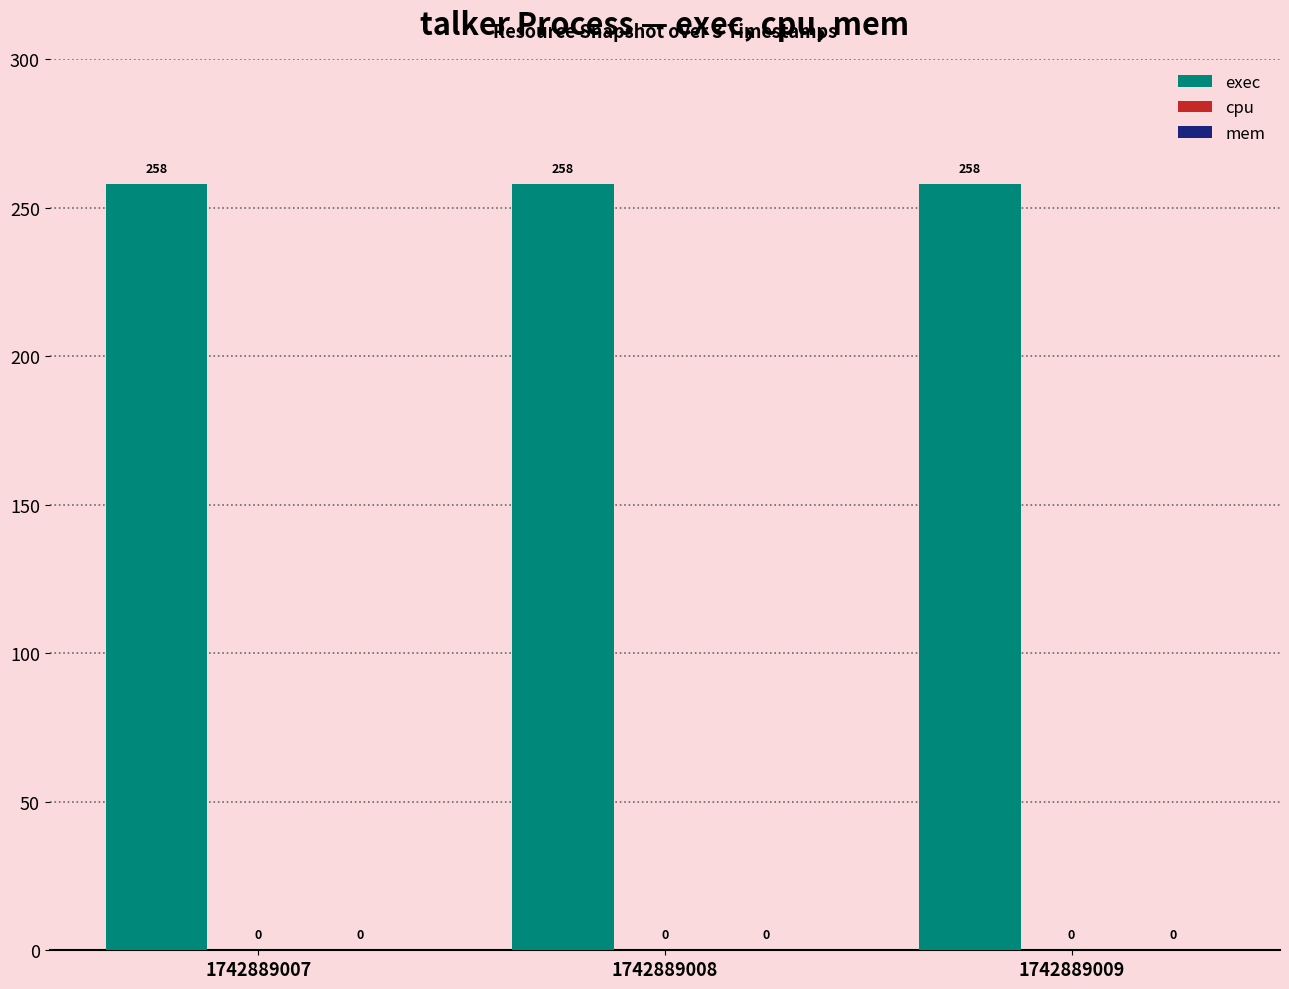

How many data points does each series have?

3